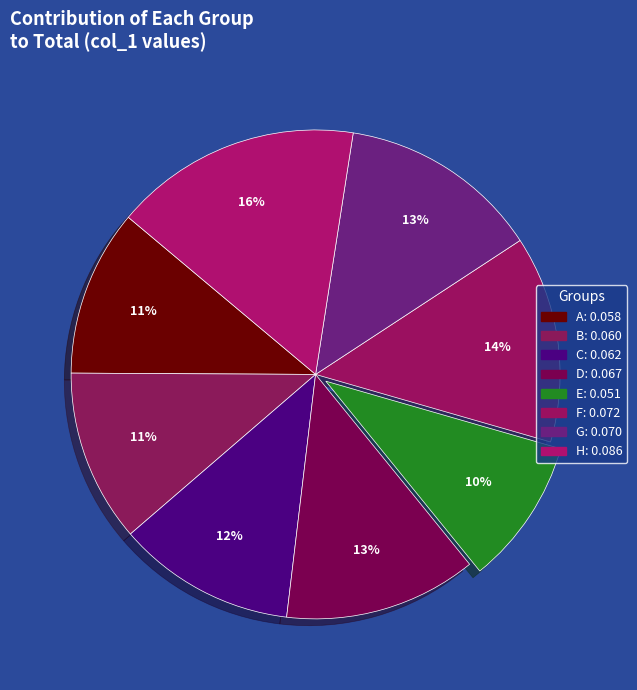

How much of the chart is everything except H?

83.7%